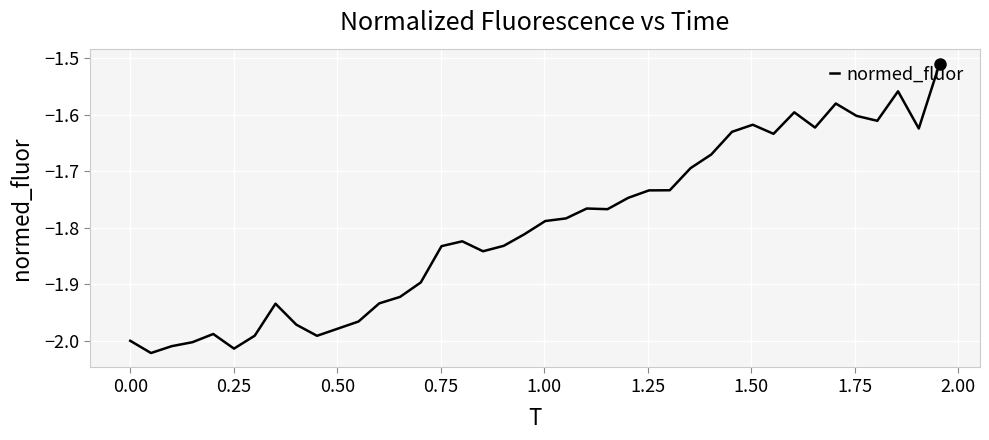

What is the difference between the maximum and minimum values?

0.5